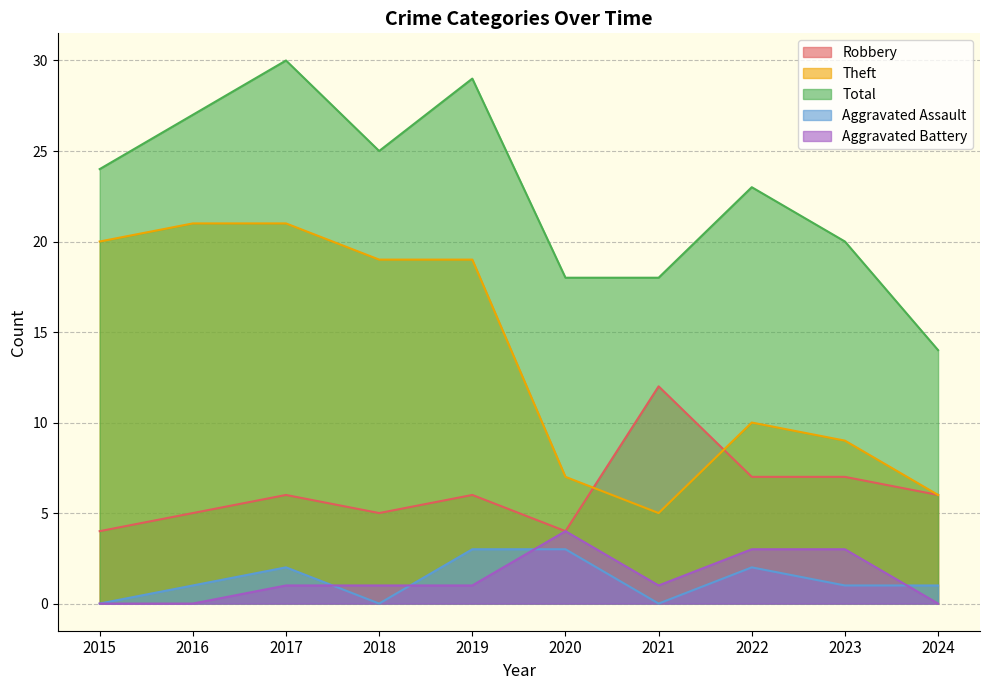

What is the value of the Theft point at the 8th from the left?

10